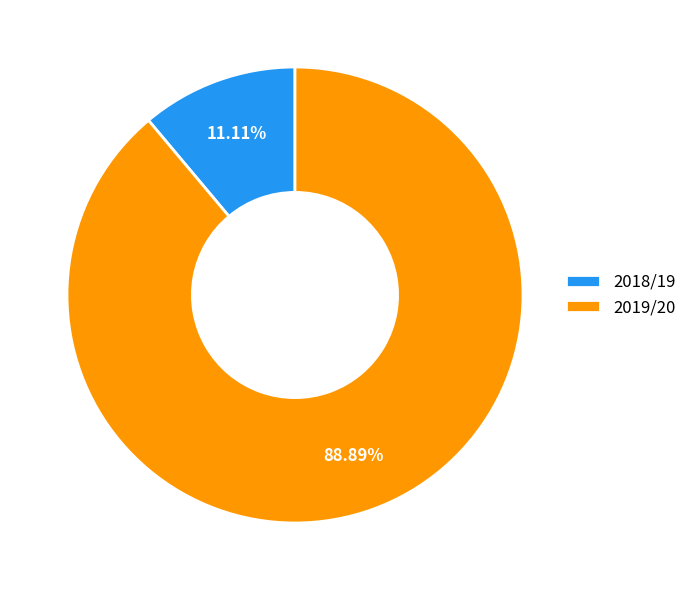

Approximately how many times larger is the value at 2019/20 compared to 2018/19?

8.0